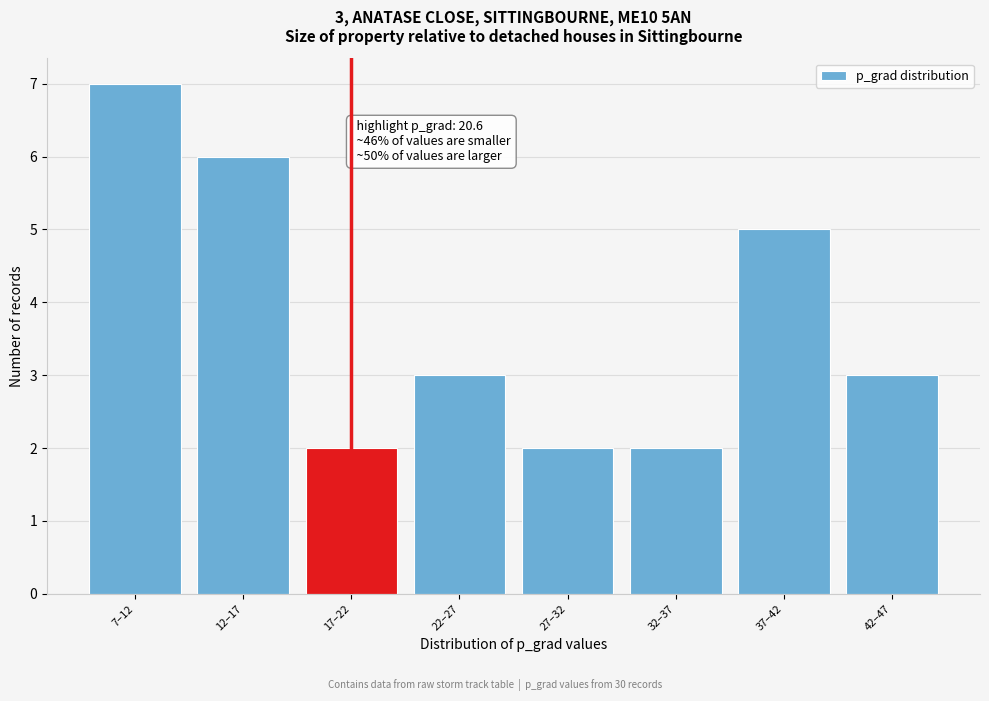

Reading right to left, transcribe all the data shown in this chart.

3	5	2	2	3	2	6	7